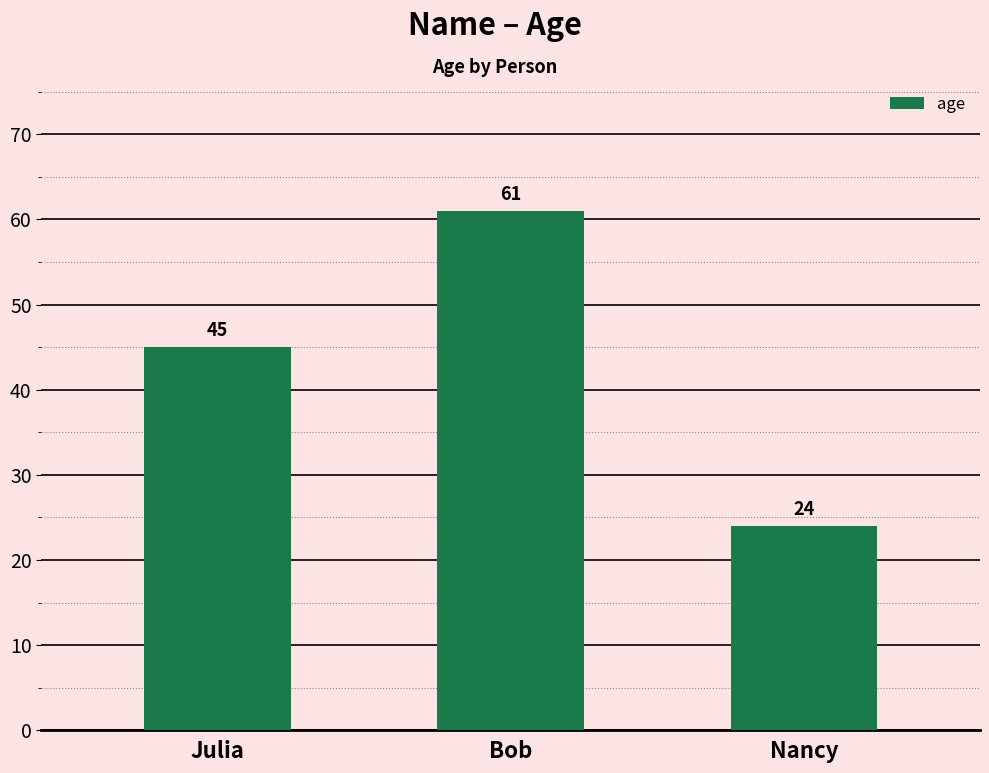

Rank the categories by value from lowest to highest.

Nancy, Julia, Bob